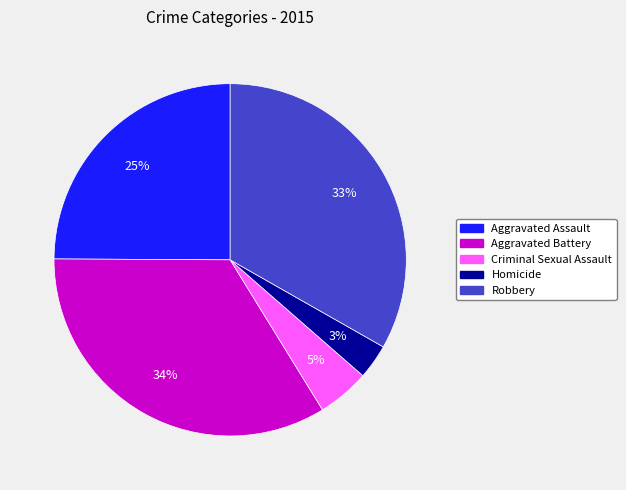

How many slices are in this pie chart?

5